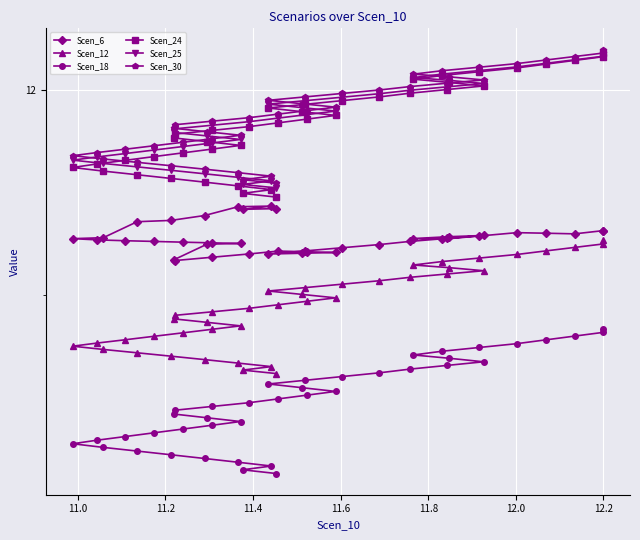

The Scen_25 series shows 7.5 at 18. True or false?

False